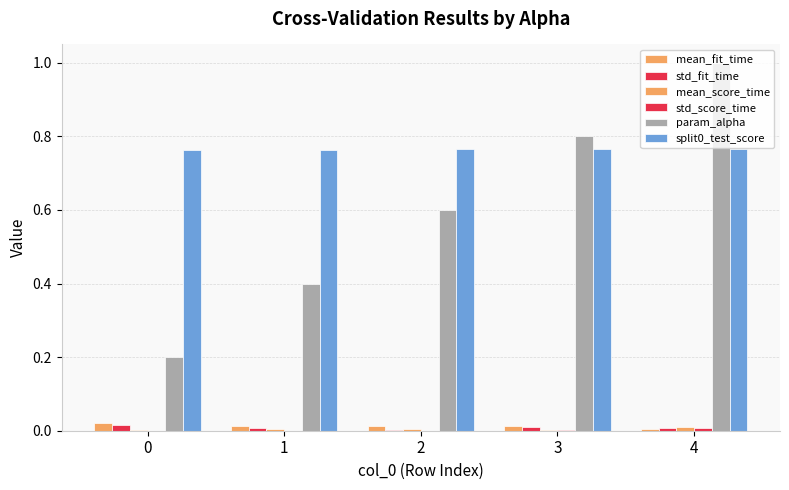

List the series in order of their peak value, highest first.

param_alpha, split0_test_score, mean_fit_time, std_fit_time, mean_score_time, std_score_time